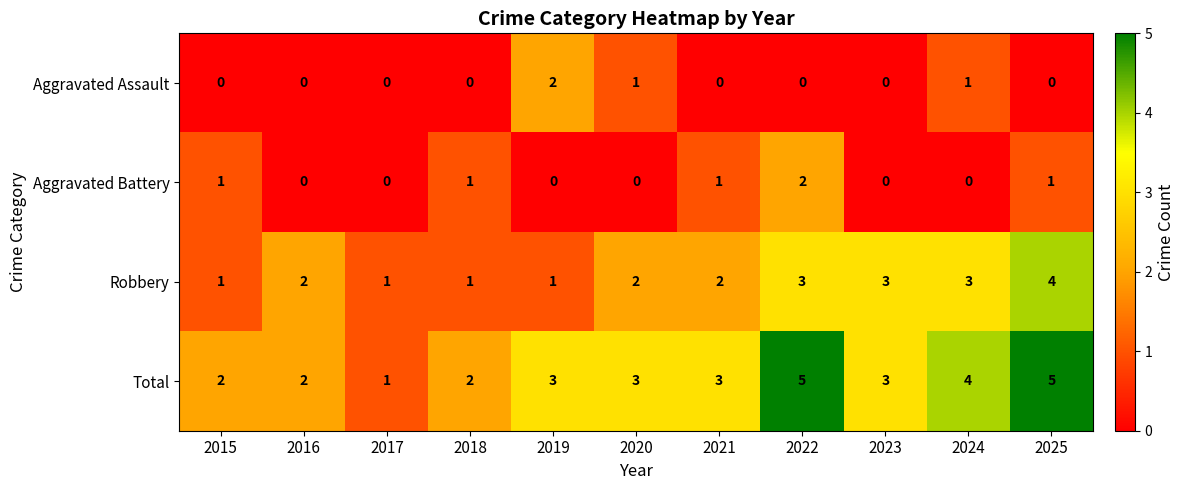

How many distinct data groups are displayed?

4